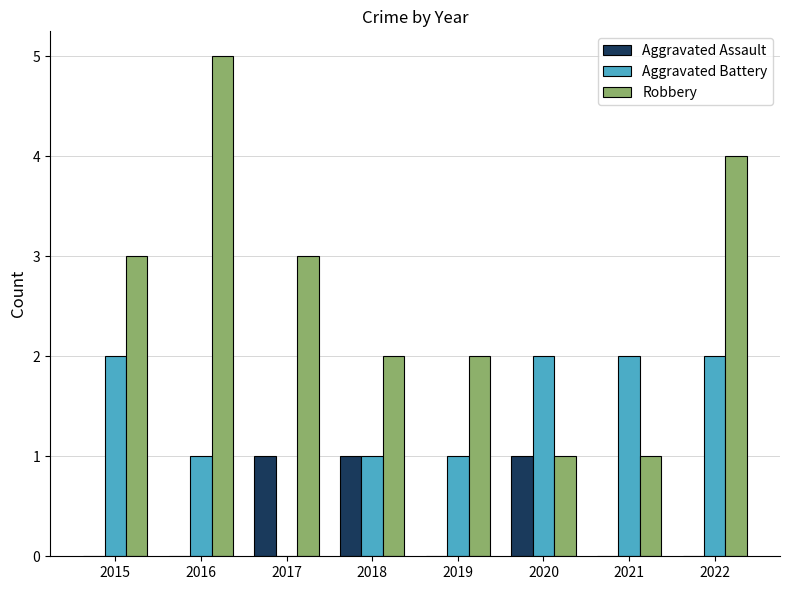

At which label does Robbery reach its peak?

2016